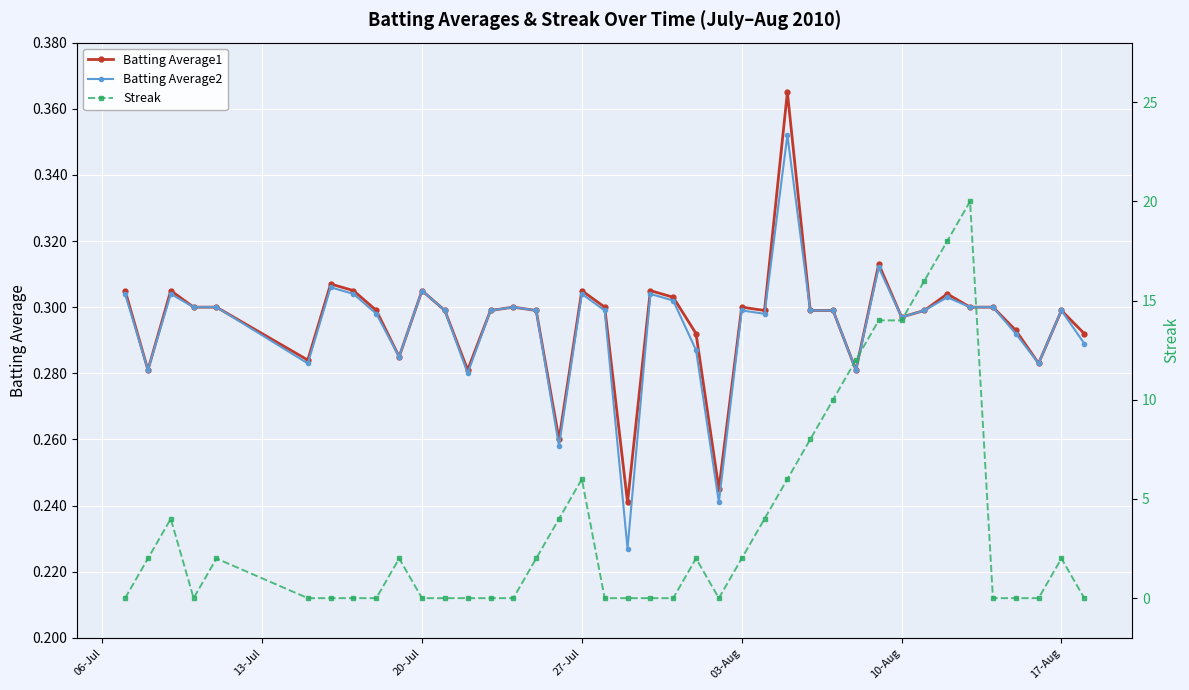

Which series has the largest total across all categories?

Streak